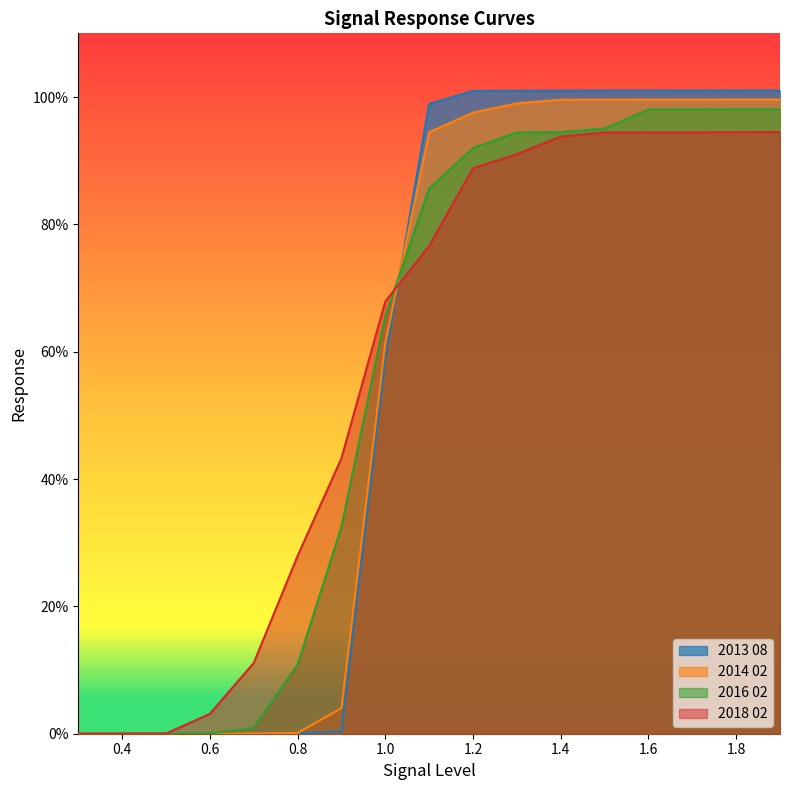

What are all the series names shown in the legend?

2013 08, 2014 02, 2016 02, 2018 02